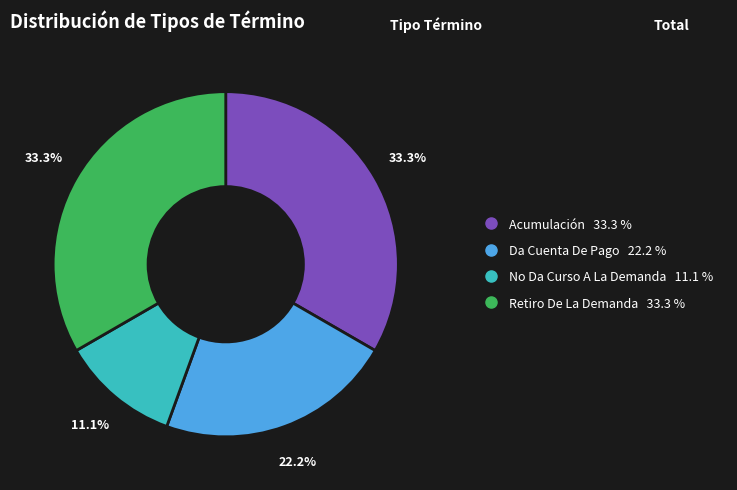

Which has a higher value, Da Cuenta De Pago or No Da Curso A La Demanda?

Da Cuenta De Pago